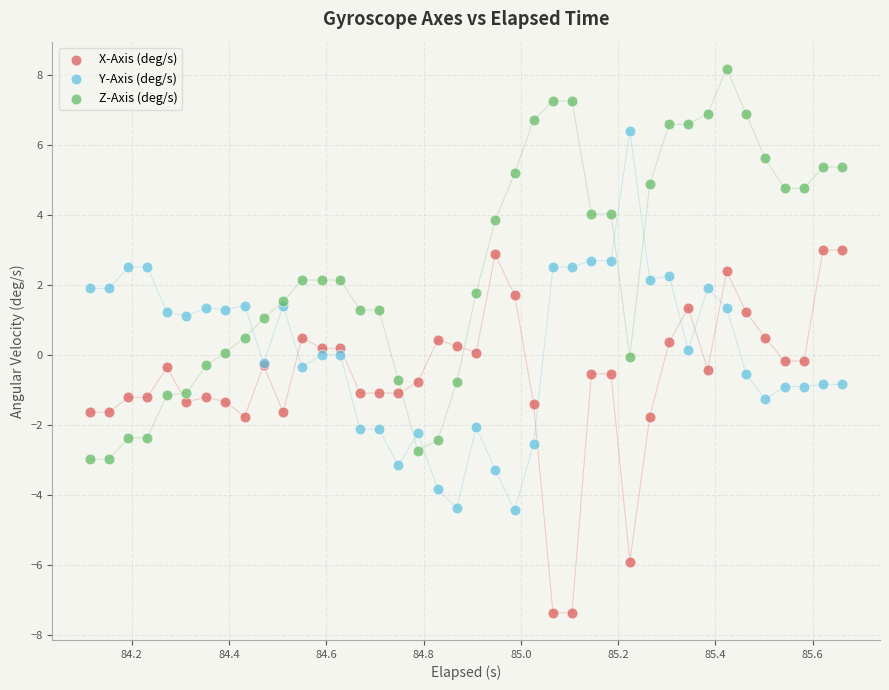

What is the X range (max minus min) for the scatter plot?

1.5